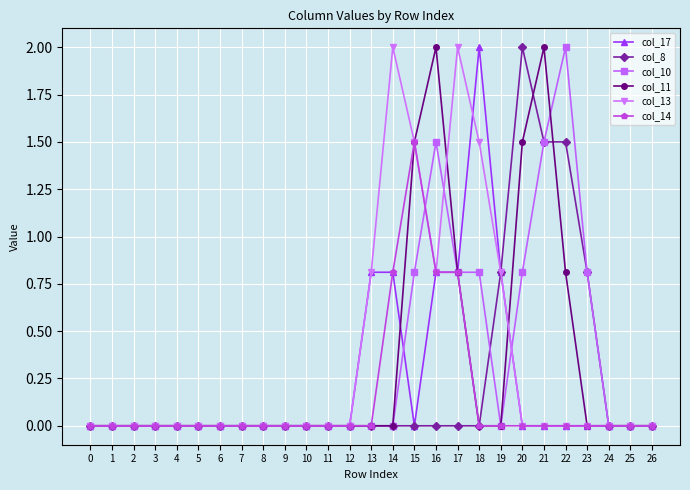

True or false: col_10 has more than 0 points higher than both neighbors.

True